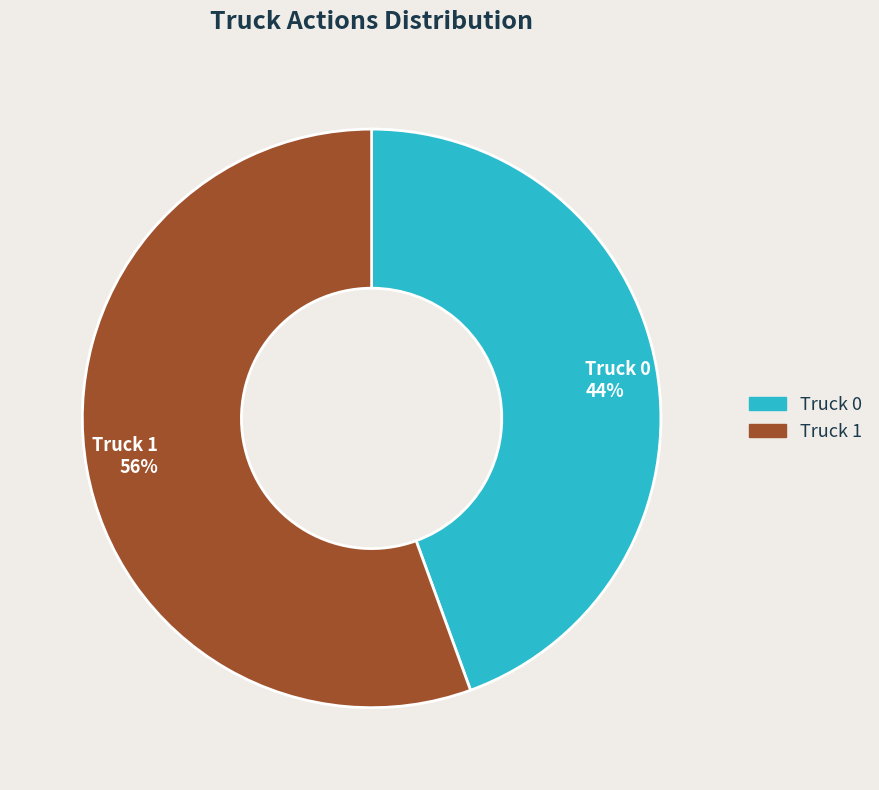

Which category accounts for the majority?

Truck 1